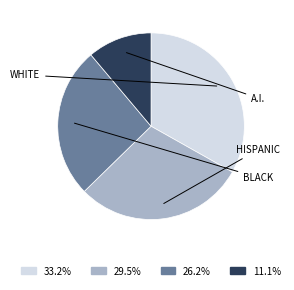

Does 33.2% account for over 50% of the chart?

No